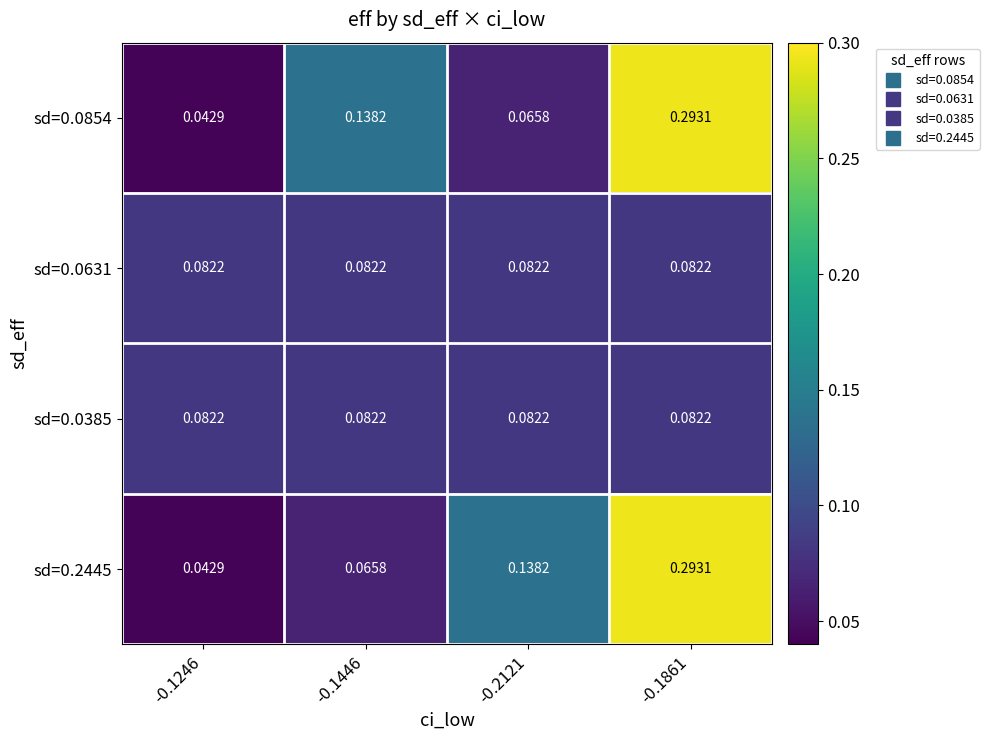

At which category is the sum across all series the highest?

-0.1861